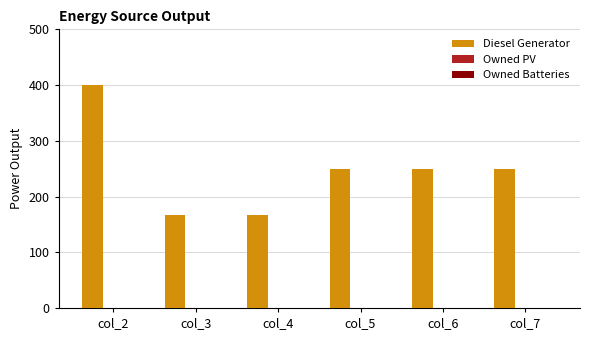

Which has a higher value, col_2 or col_7?

col_2